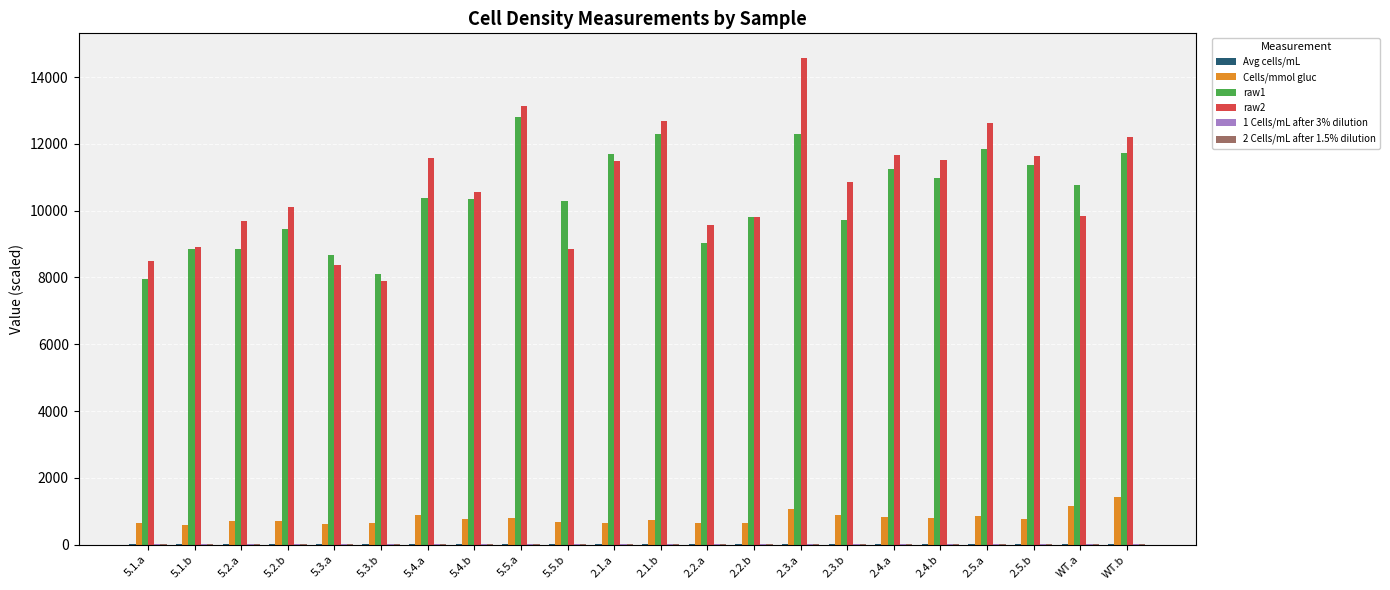

What is the spread (max minus min) of values at 2.2.b?

9791.5